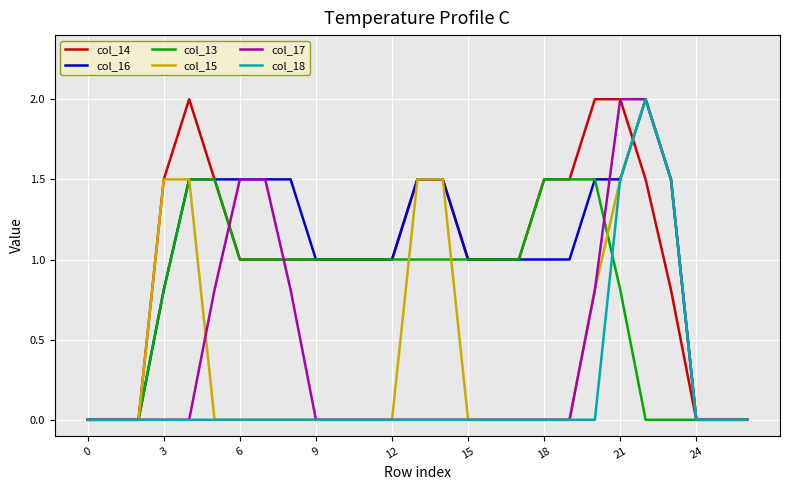

How many lines are shown in the chart?

6